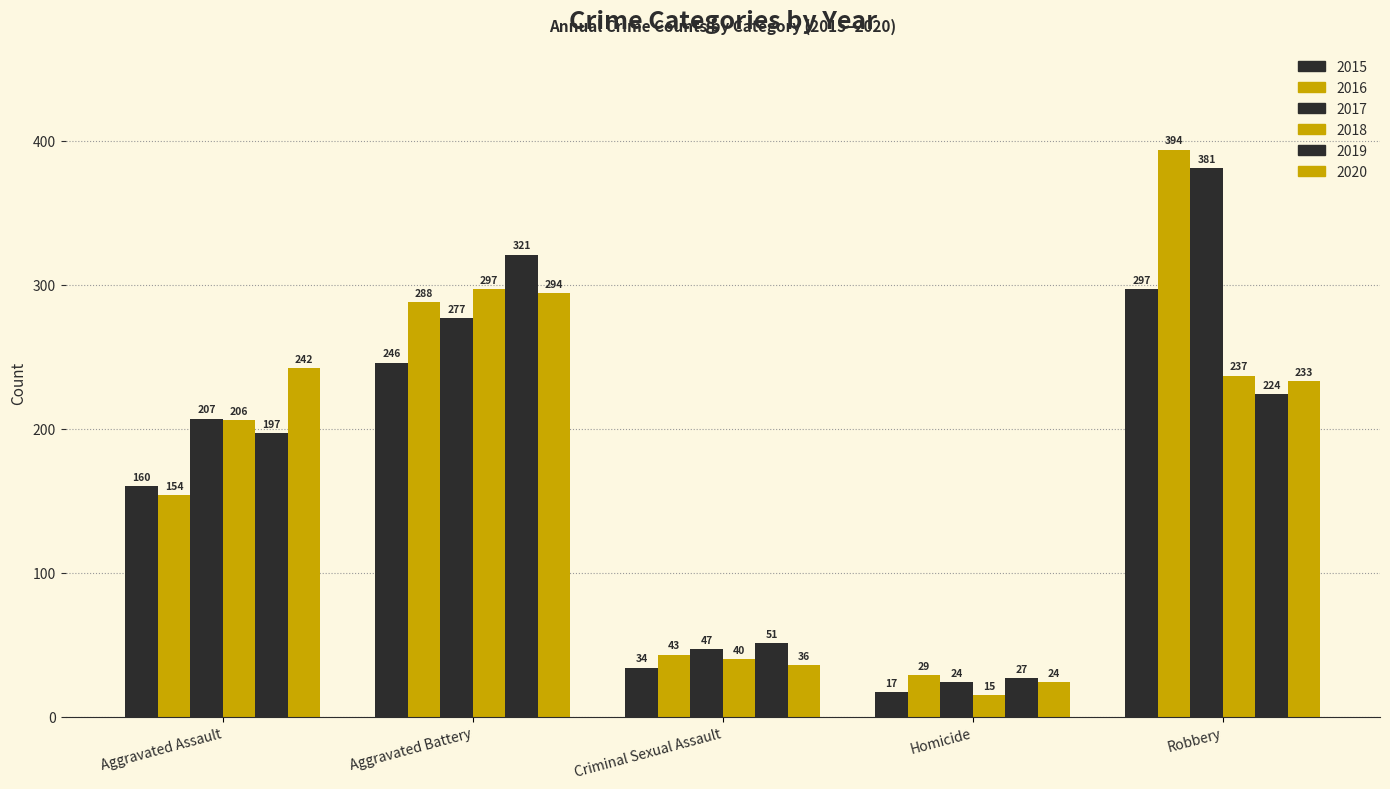

How many data points in 2015 are less than 160?

2